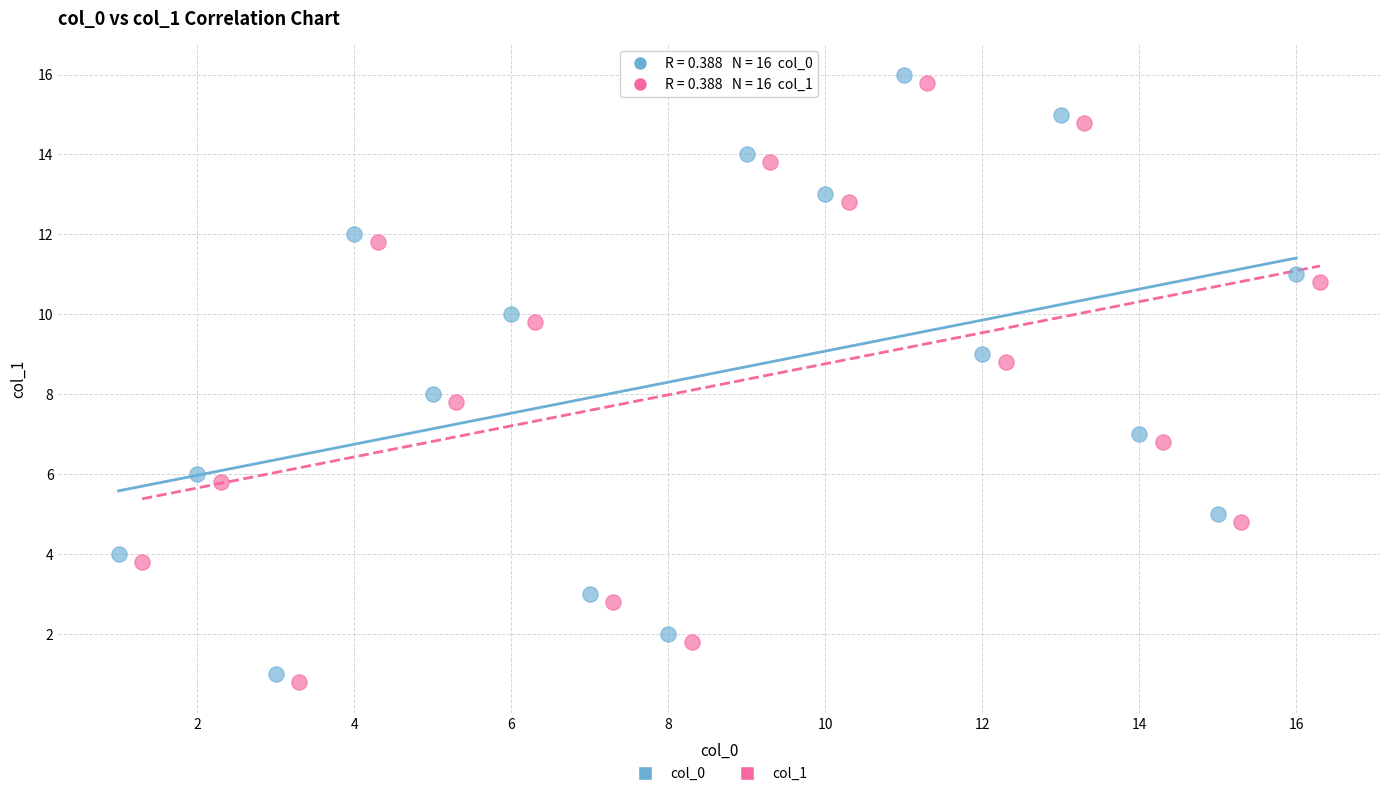

What are all the series names shown in the legend?

col_0, col_1